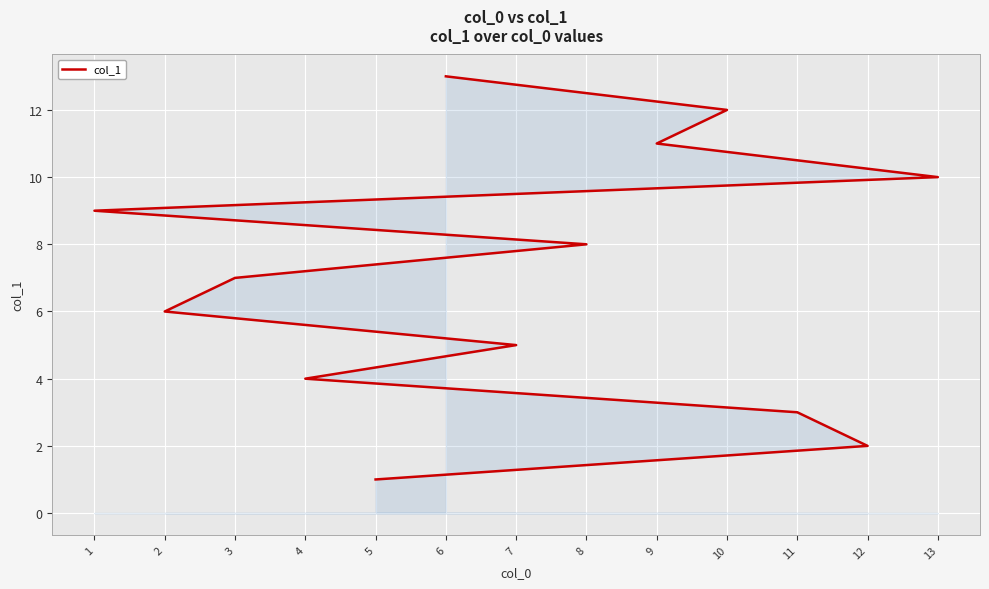

Between 4 and 12, which is larger?

4